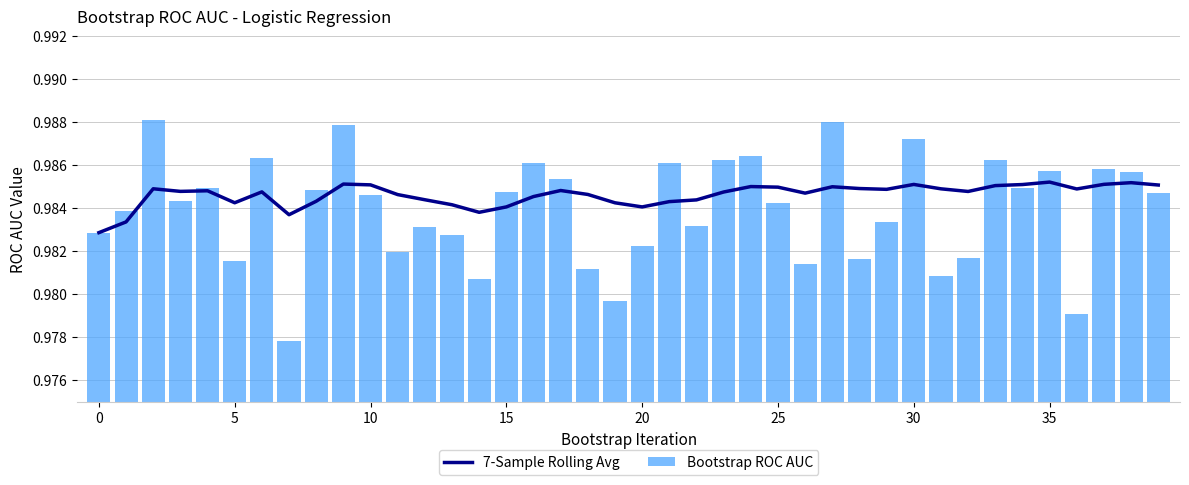

True or false: Bootstrap ROC AUC has a value of 1.5 at 20.

False